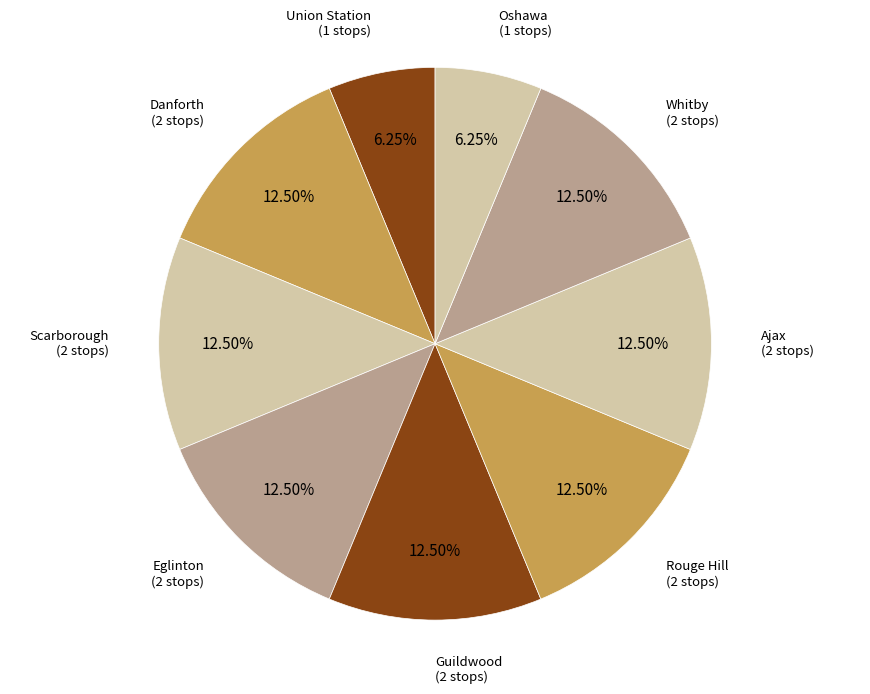

To the nearest percent, what is the average slice percentage?

11%